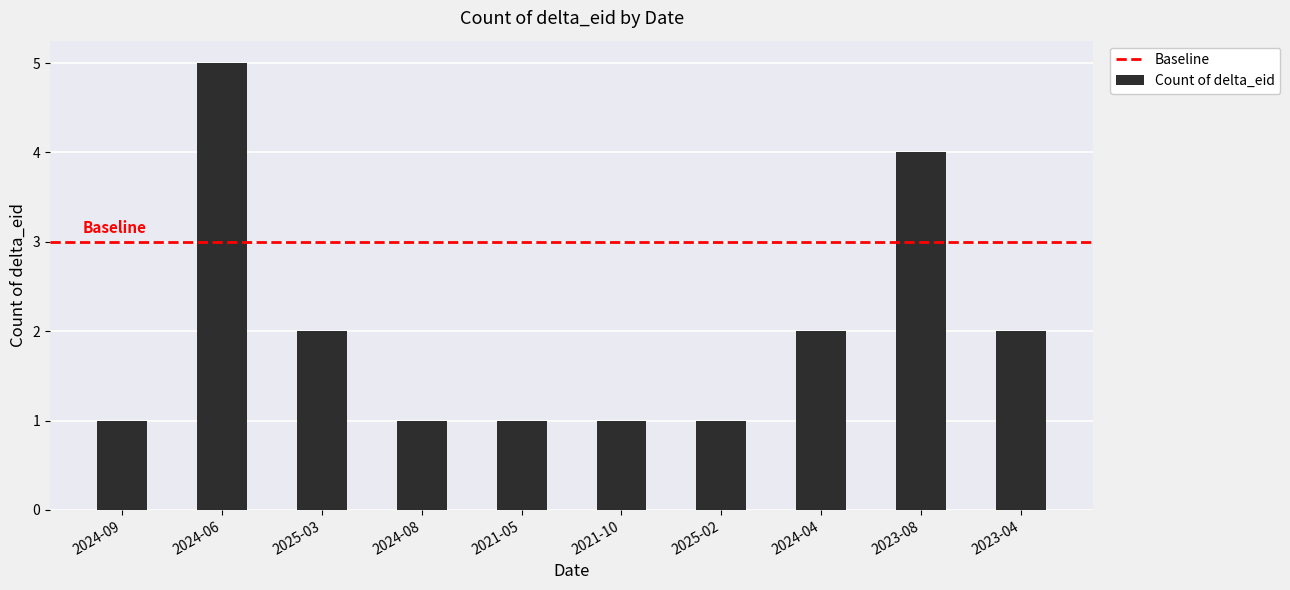

The value at 2024-04 is 2. True or false?

True